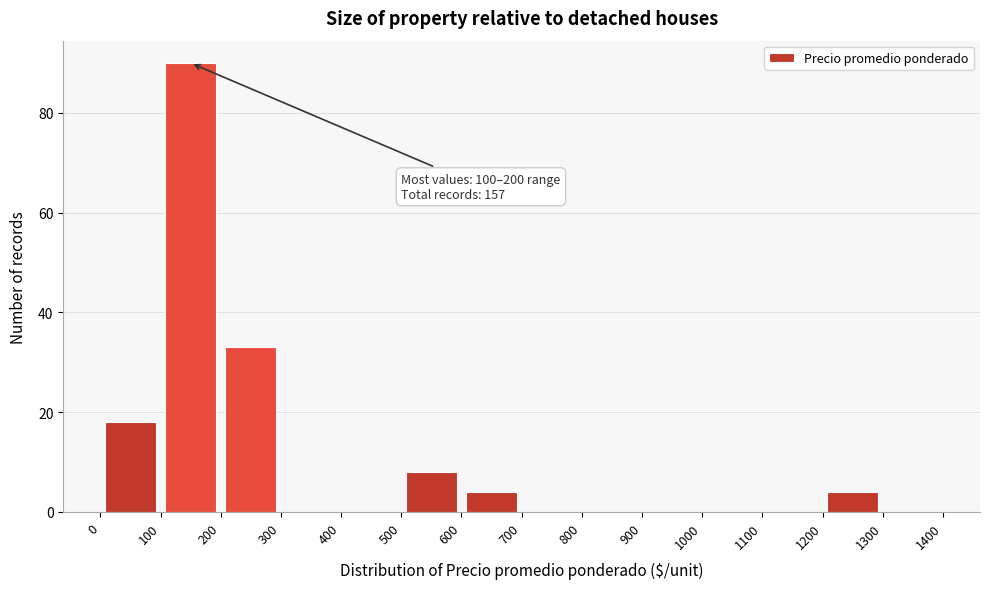

Which range on the x-axis has the tallest bar?

100 to 200